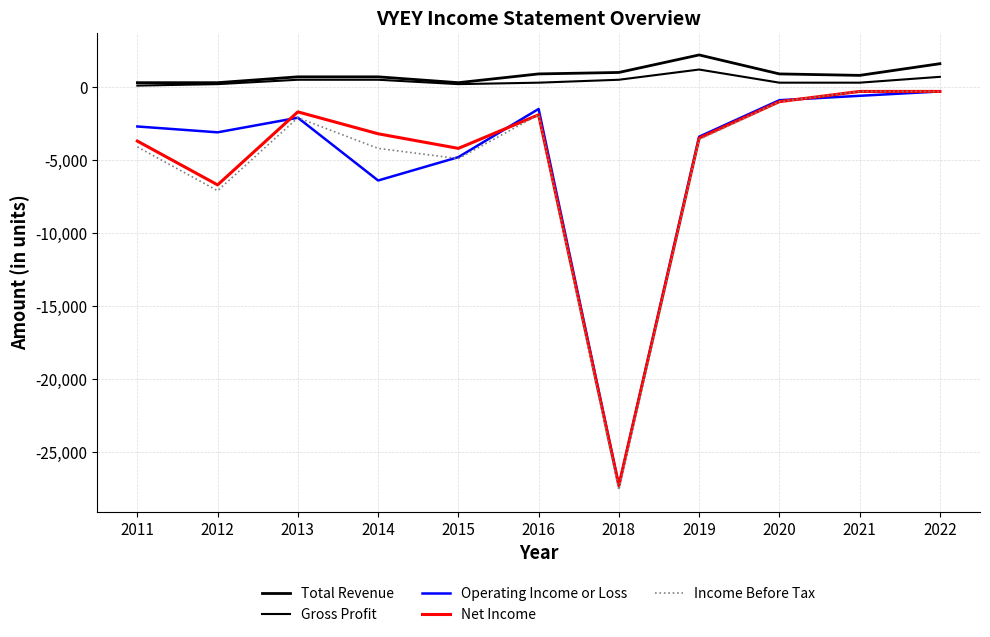

How many lines are shown in the chart?

5